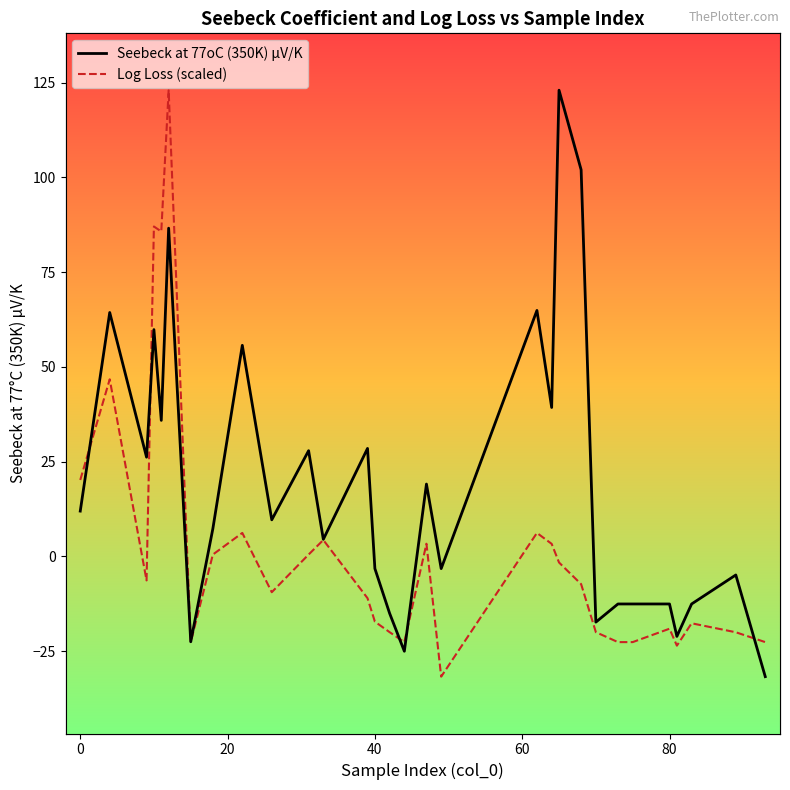

How many negative values does the Log Loss (scaled) series have?

18